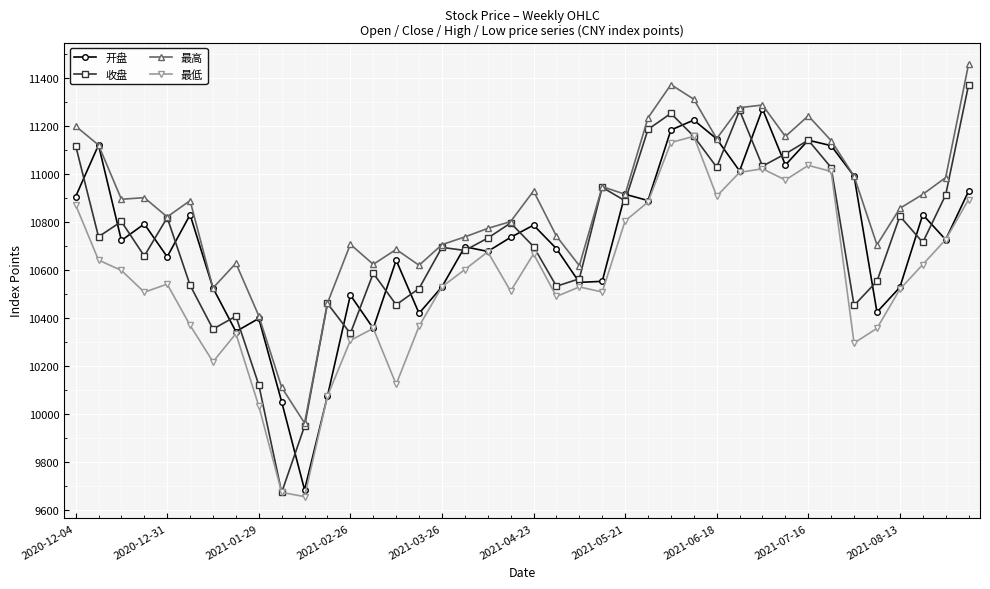

What is the value of the 最低 point at the 4th from the left?

10508.3